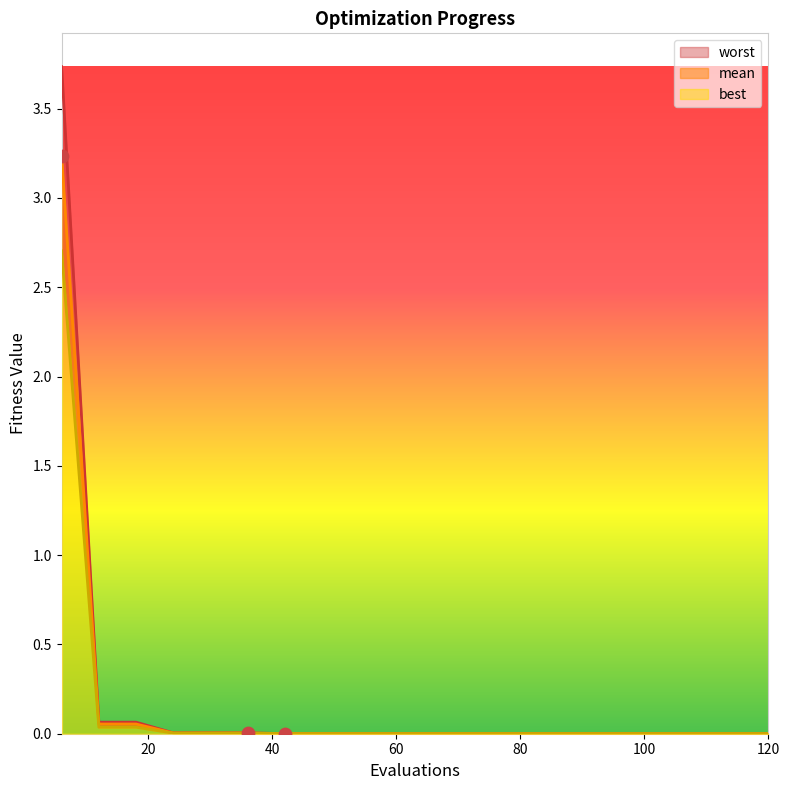

What are all the series names shown in the legend?

mean, best, worst